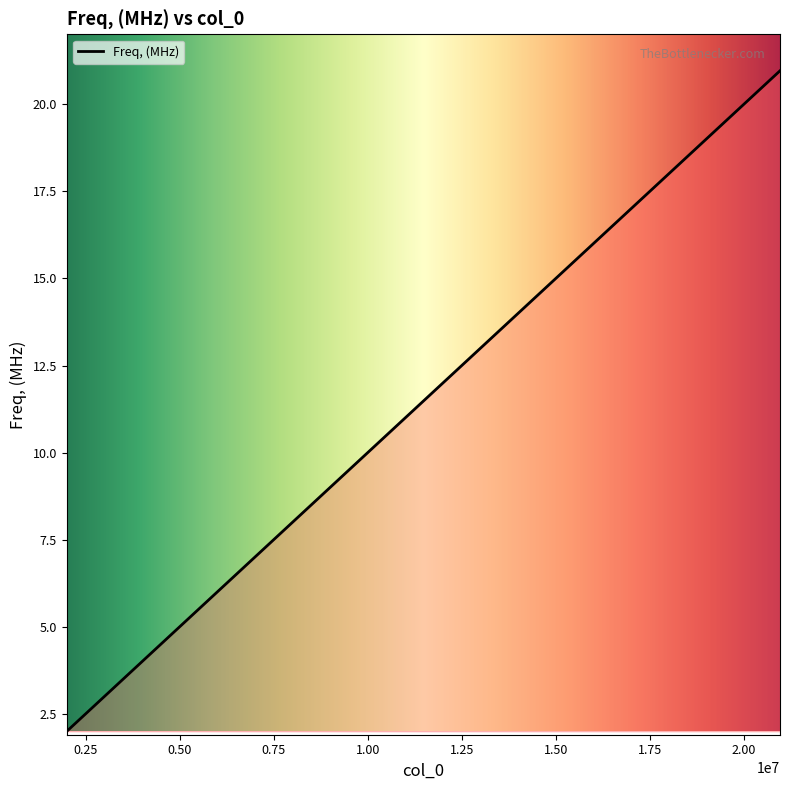

What is the greatest value displayed?

21.0